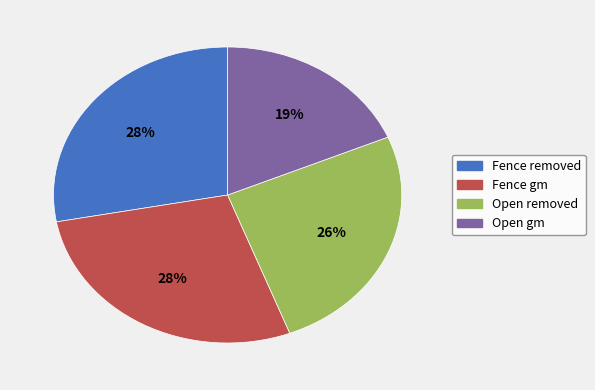

Which slice is the smallest?

Open gm